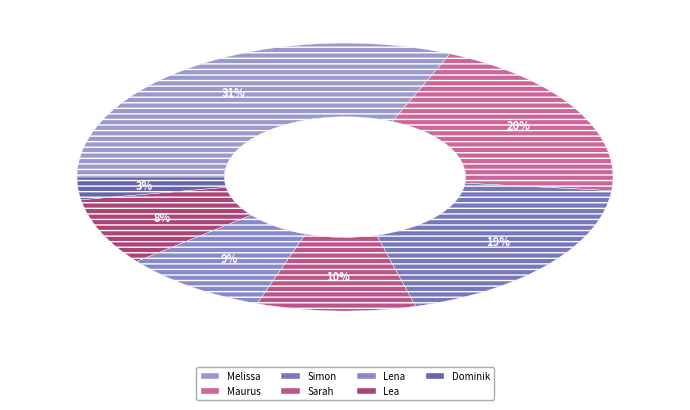

Count the number of slices in the pie.

7